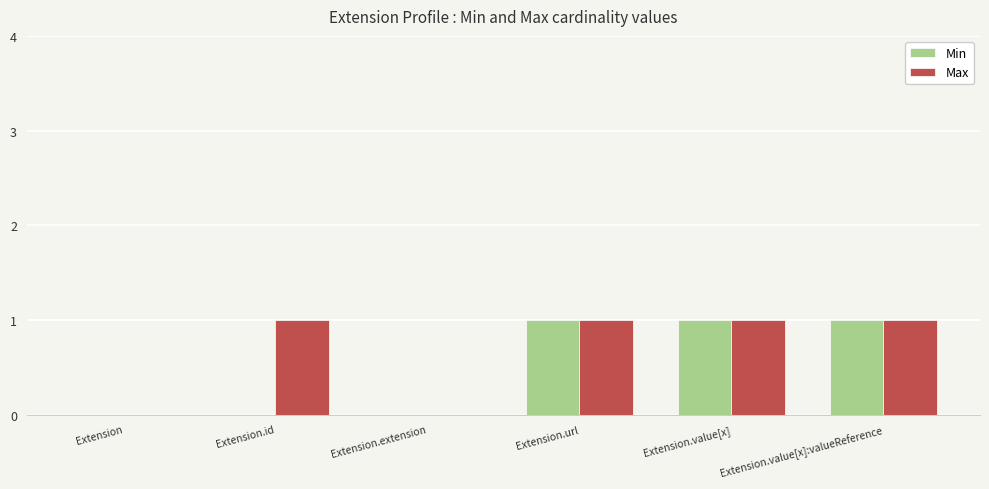

What is the sum of all Max values?

4